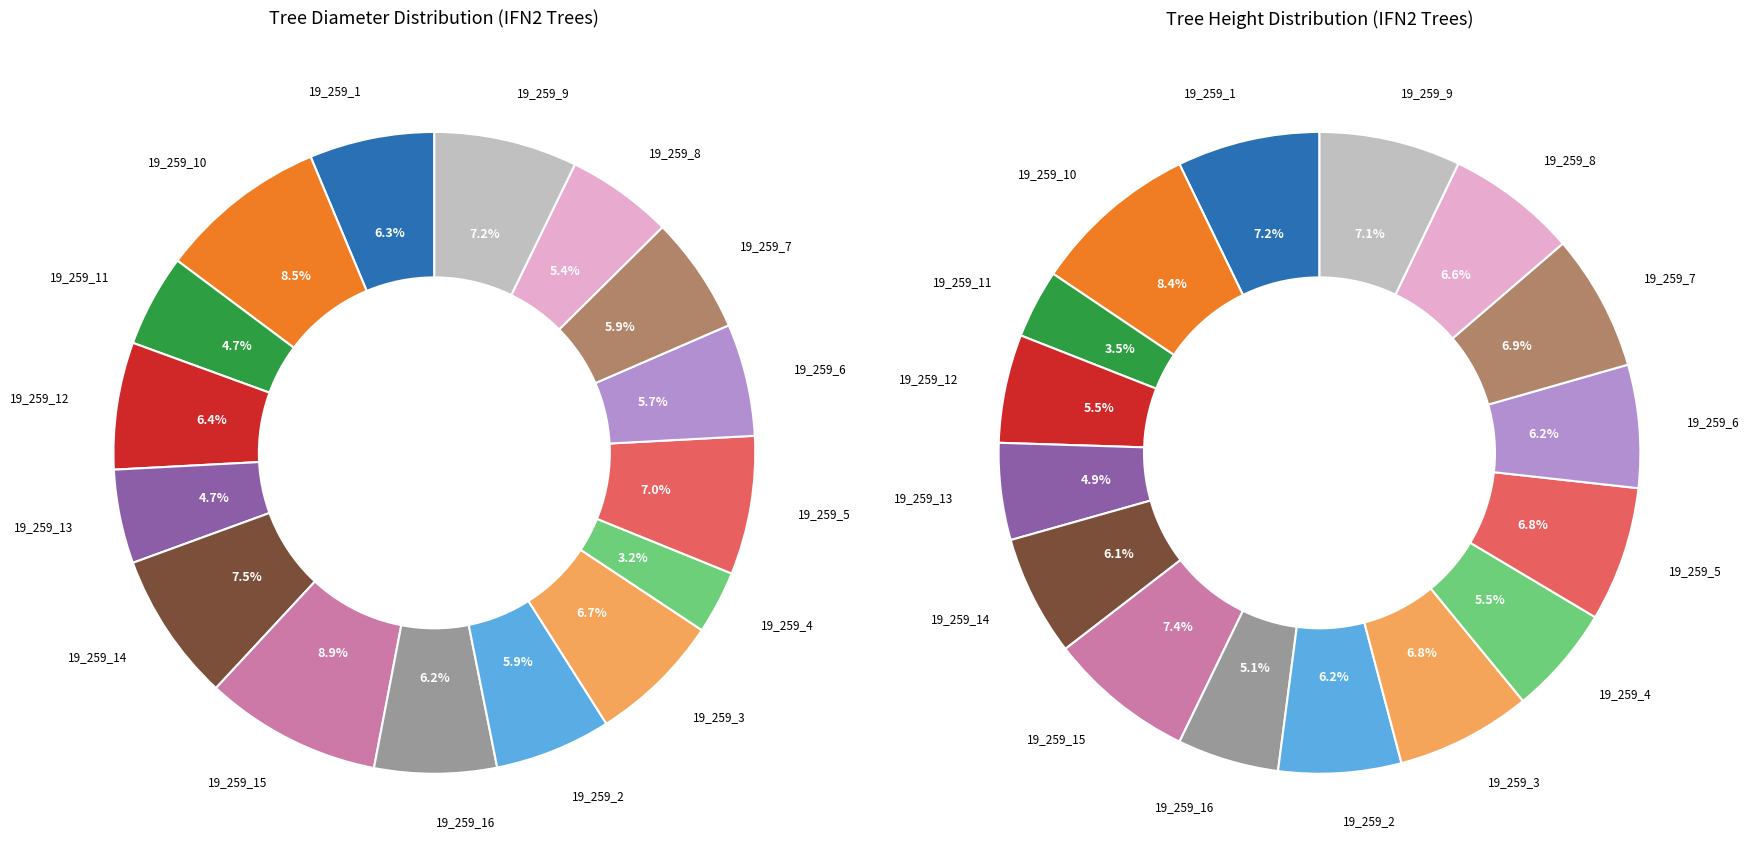

To the nearest percent, what portion does 19_259_11 represent?

5%